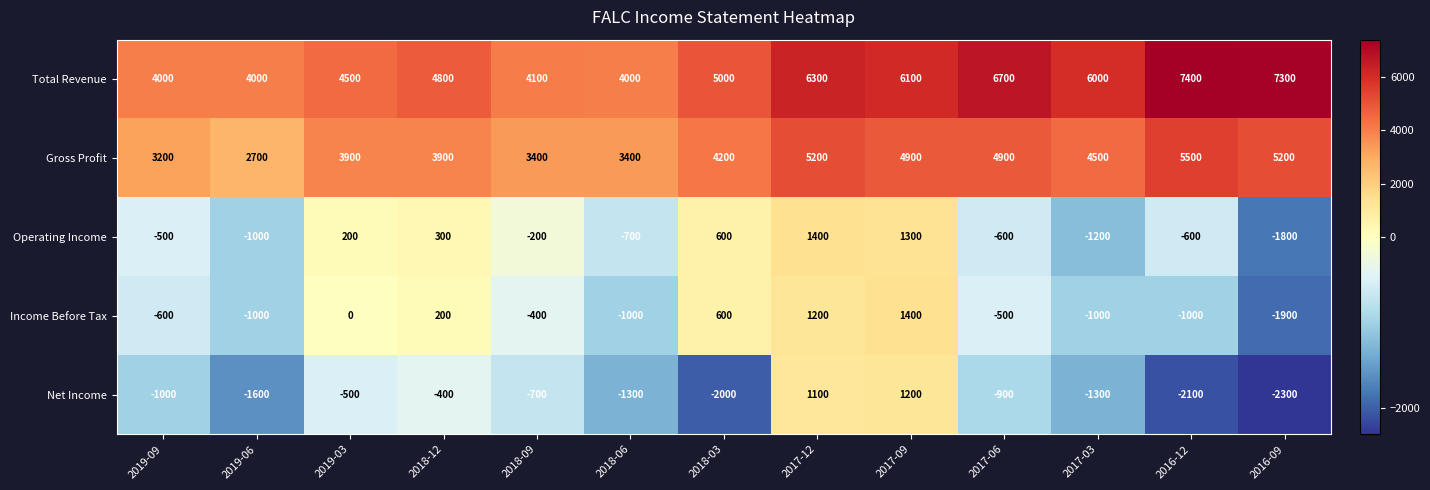

At which label is Operating Income closest to -200?

2018-09